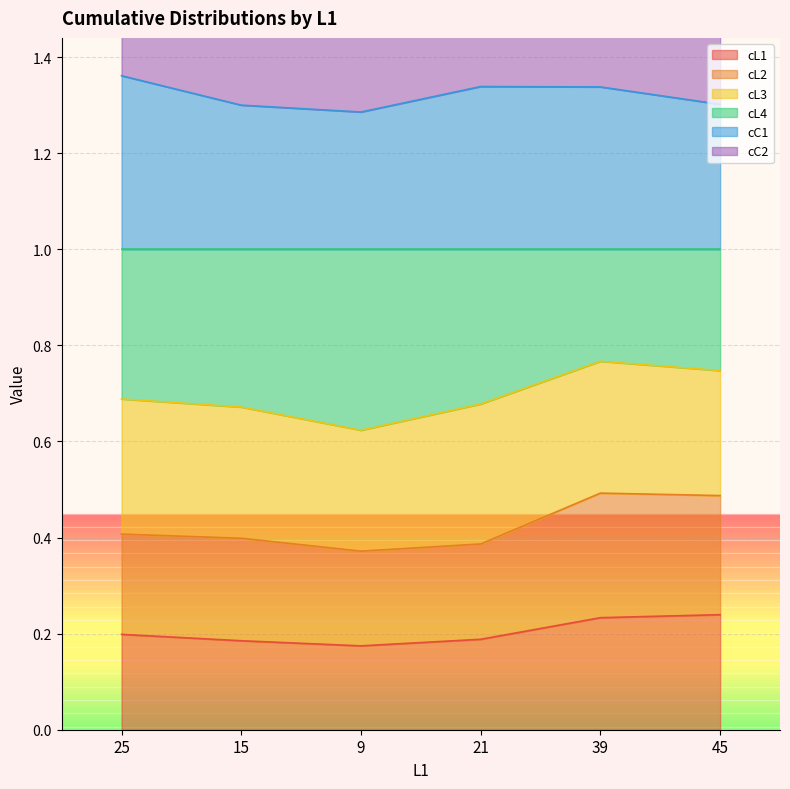

Which category has the lowest value across all series?

9